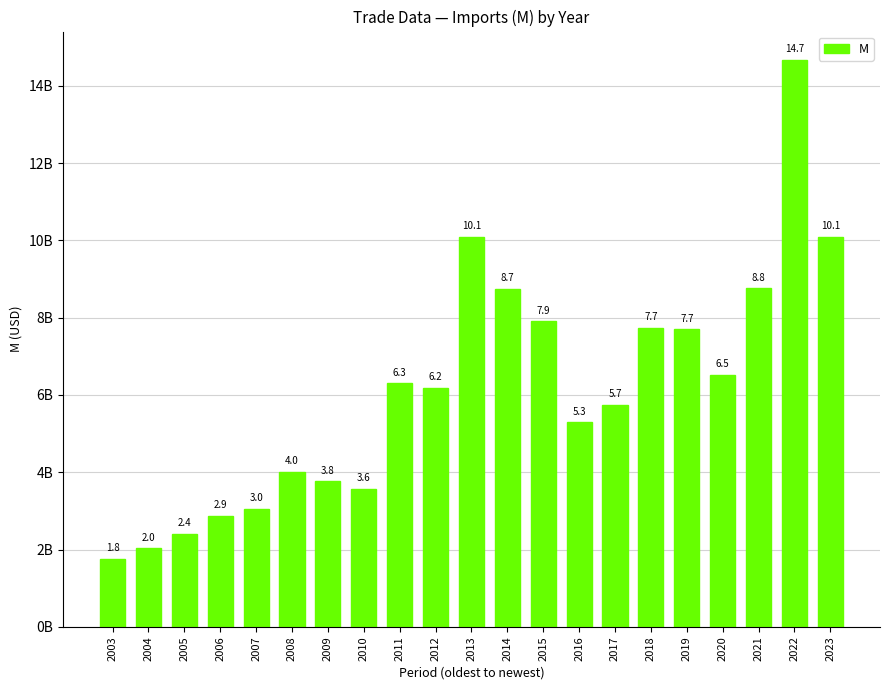

Does the chart contain any negative values?

No